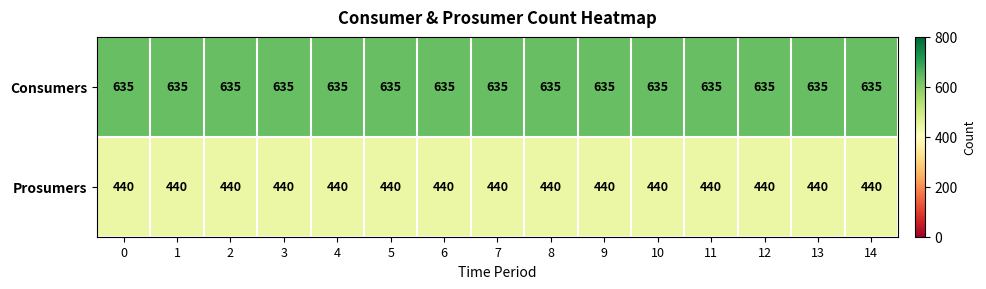

What is the difference between the highest and lowest values at 4?

195